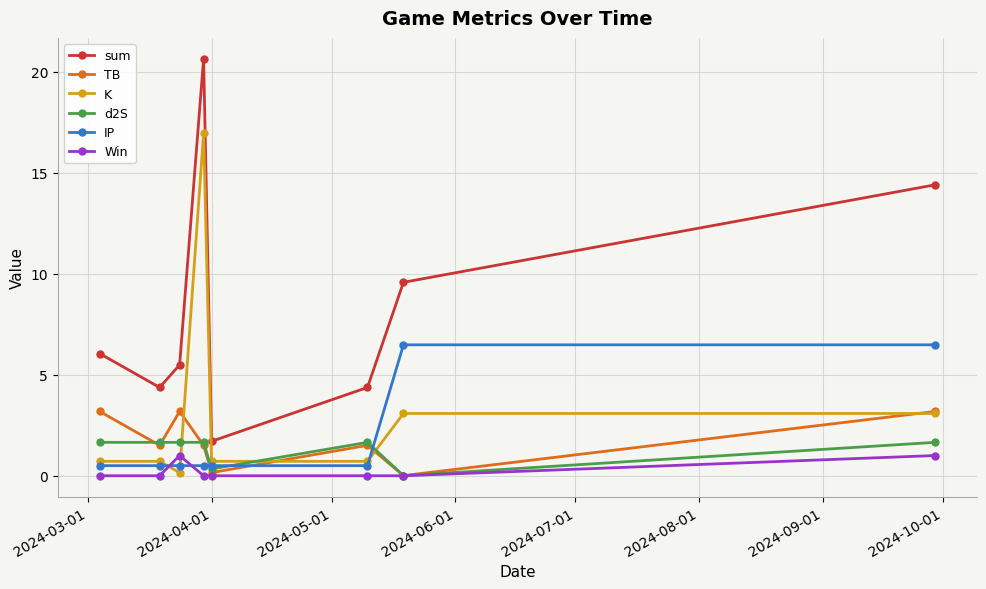

True or false: sum and Win intersect in this chart.

False